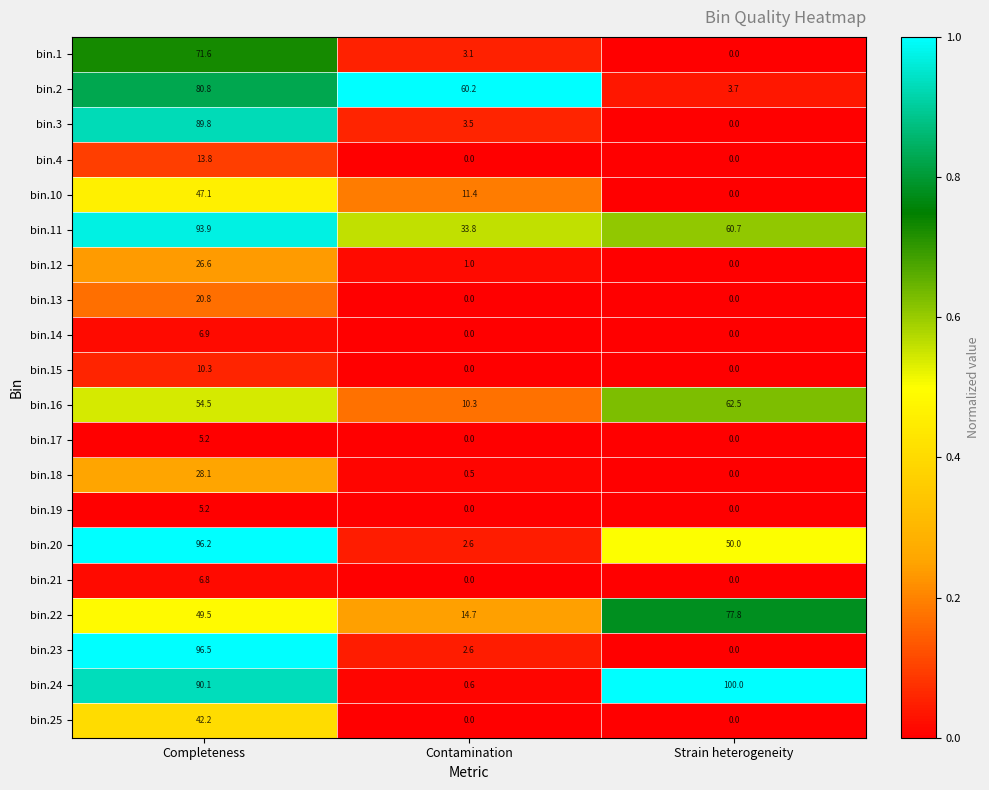

Which series has the largest total across all categories?

bin.24